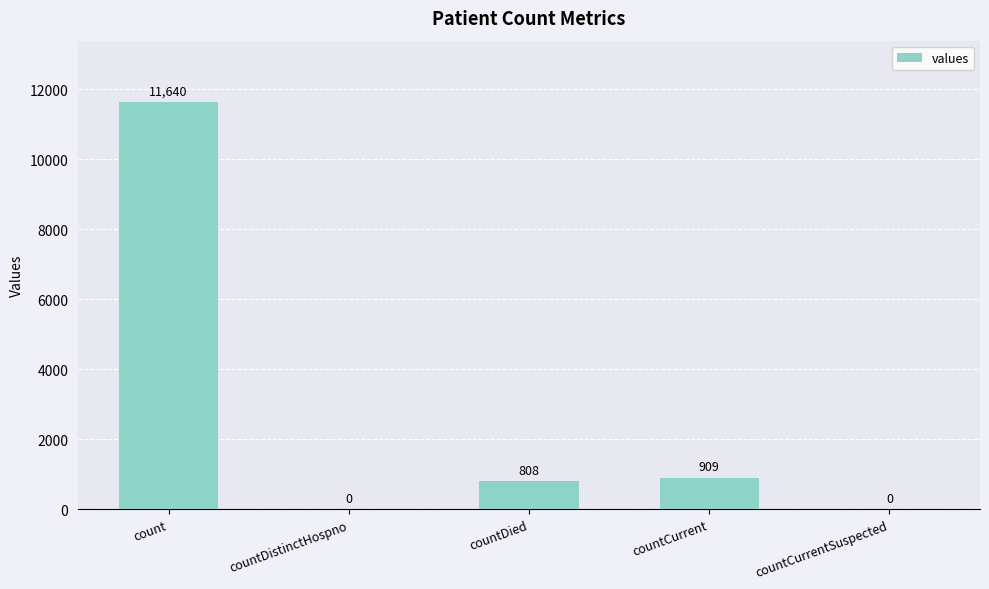

Is it true that the value at countCurrentSuspected is -4522?

False